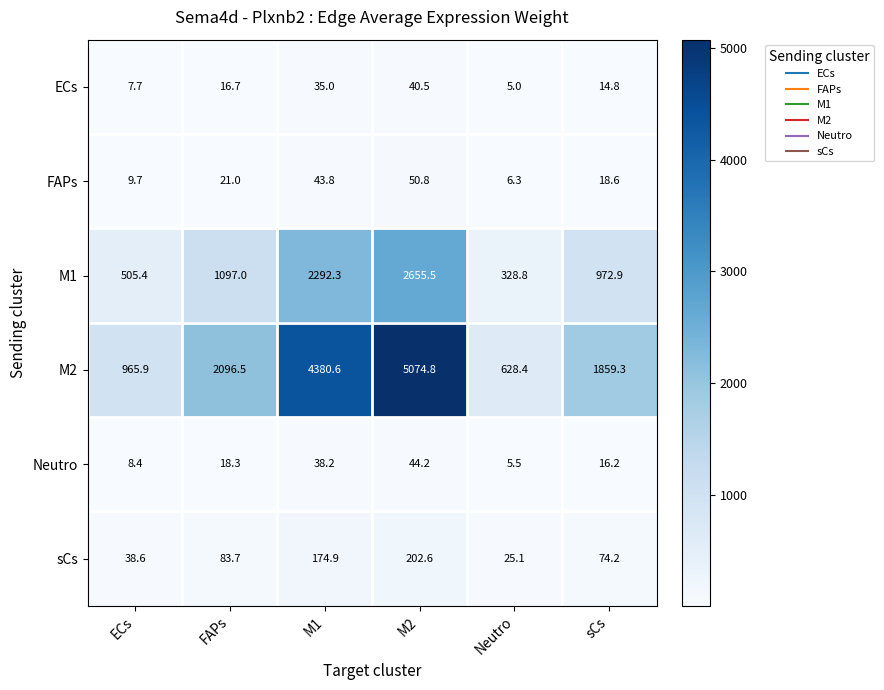

The sCs series shows 244.5 at M1. True or false?

False